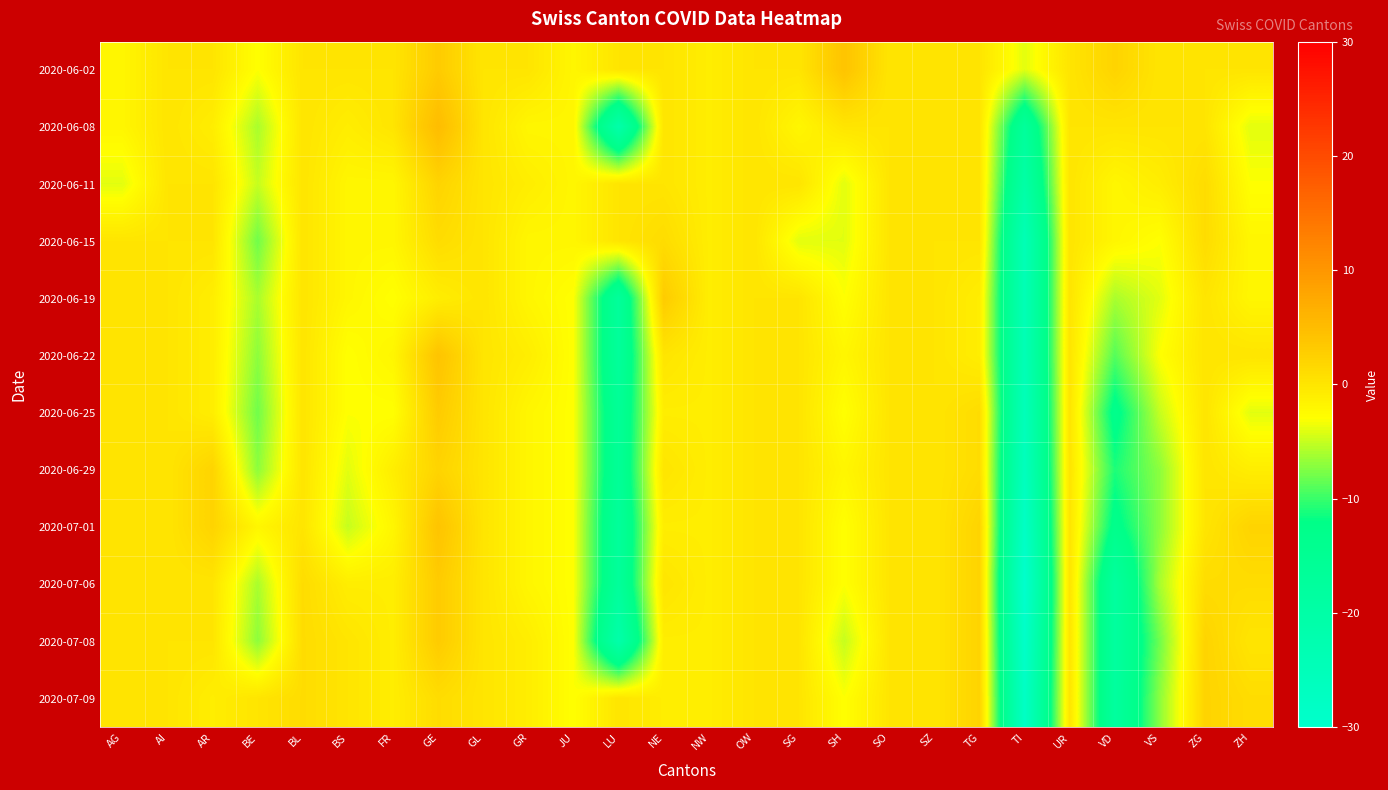

Reading left to right, list all the values displayed in this chart.

2020-06-02: AG=-2	AI=0	AR=0	BE=-3	BL=0	BS=0	FR=0	GE=3	GL=0	GR=0	JU=-2	LU=0	NE=0	NW=-1	OW=0	SG=0	SH=4	SO=0	SZ=0	TG=0	TI=-4	UR=0	VD=2	VS=0	ZG=0	ZH=0
2020-06-08: AG=-2	AI=0	AR=-1	BE=-6	BL=0	BS=-1	FR=0	GE=5	GL=0	GR=-2	JU=-2	LU=-21	NE=0	NW=-1	OW=0	SG=-2	SH=0	SO=0	SZ=0	TG=0	TI=-17	UR=0	VD=0	VS=0	ZG=0	ZH=-4
2020-06-11: AG=-4	AI=0	AR=0	BE=-5	BL=0	BS=-2	FR=-2	GE=2	GL=0	GR=-1	JU=-2	LU=0	NE=0	NW=-1	OW=0	SG=0	SH=-4	SO=0	SZ=0	TG=0	TI=-20	UR=0	VD=-2	VS=-1	ZG=1	ZH=-3
2020-06-15: AG=0	AI=0	AR=0	BE=-8	BL=0	BS=-2	FR=-2	GE=1	GL=0	GR=-2	JU=-2	LU=0	NE=1	NW=-1	OW=0	SG=-4	SH=-4	SO=0	SZ=0	TG=0	TI=-24	UR=0	VD=-2	VS=-3	ZG=1	ZH=-2
2020-06-19: AG=0	AI=0	AR=-1	BE=-6	BL=0	BS=-2	FR=-3	GE=-1	GL=0	GR=-2	JU=-3	LU=-17	NE=3	NW=-1	OW=0	SG=0	SH=-3	SO=0	SZ=0	TG=-1	TI=-24	UR=0	VD=-6	VS=-4	ZG=0	ZH=-2
2020-06-22: AG=0	AI=0	AR=-1	BE=-7	BL=0	BS=-3	FR=-2	GE=4	GL=0	GR=-1	JU=-3	LU=-17	NE=0	NW=-1	OW=0	SG=0	SH=-2	SO=0	SZ=0	TG=-1	TI=-24	UR=0	VD=-9	VS=-3	ZG=0	ZH=0
2020-06-25: AG=0	AI=0	AR=-1	BE=-8	BL=0	BS=-3	FR=-3	GE=3	GL=0	GR=-2	JU=-3	LU=-16	NE=-1	NW=-1	OW=0	SG=0	SH=-3	SO=0	SZ=0	TG=1	TI=-25	UR=0	VD=-13	VS=-5	ZG=0	ZH=-4
2020-06-29: AG=0	AI=0	AR=2	BE=-7	BL=0	BS=-4	FR=-1	GE=2	GL=0	GR=-2	JU=-3	LU=-16	NE=0	NW=-1	OW=0	SG=0	SH=-2	SO=0	SZ=0	TG=1	TI=-26	UR=0	VD=-11	VS=-7	ZG=0	ZH=-1
2020-07-01: AG=0	AI=0	AR=2	BE=-2	BL=0	BS=-5	FR=-2	GE=4	GL=0	GR=-2	JU=-3	LU=-17	NE=-1	NW=-1	OW=0	SG=0	SH=-3	SO=0	SZ=0	TG=2	TI=-28	UR=0	VD=-13	VS=-7	ZG=0	ZH=2
2020-07-06: AG=0	AI=0	AR=0	BE=-6	BL=1	BS=-1	FR=-1	GE=3	GL=0	GR=-2	JU=-3	LU=-17	NE=0	NW=-1	OW=0	SG=0	SH=-3	SO=0	SZ=0	TG=2	TI=-30	UR=0	VD=-18	VS=-6	ZG=1	ZH=1
2020-07-08: AG=0	AI=0	AR=0	BE=-7	BL=1	BS=0	FR=-1	GE=3	GL=0	GR=-1	JU=-3	LU=-21	NE=-1	NW=-1	OW=0	SG=0	SH=-5	SO=0	SZ=0	TG=2	TI=-29	UR=0	VD=-18	VS=-8	ZG=2	ZH=0
2020-07-09: AG=0	AI=0	AR=-1	BE=0	BL=1	BS=0	FR=-1	GE=1	GL=0	GR=-1	JU=-3	LU=0	NE=-1	NW=-1	OW=0	SG=0	SH=-3	SO=0	SZ=0	TG=2	TI=-28	UR=0	VD=-18	VS=-7	ZG=2	ZH=1